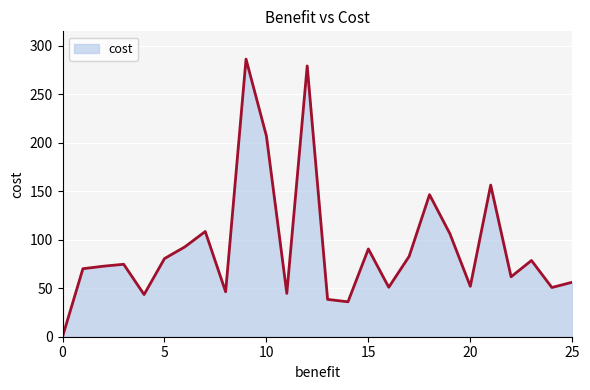

What is the difference between the maximum and minimum values?

286.3